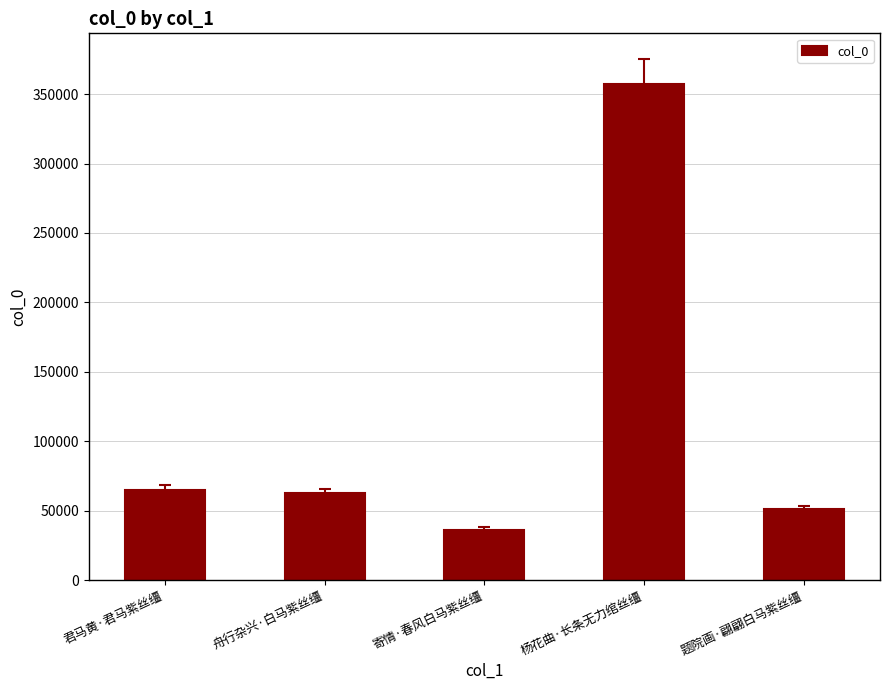

Which has a higher value, 题院画·翩翩白马紫丝缰 or 寄情·春风白马紫丝缰?

题院画·翩翩白马紫丝缰